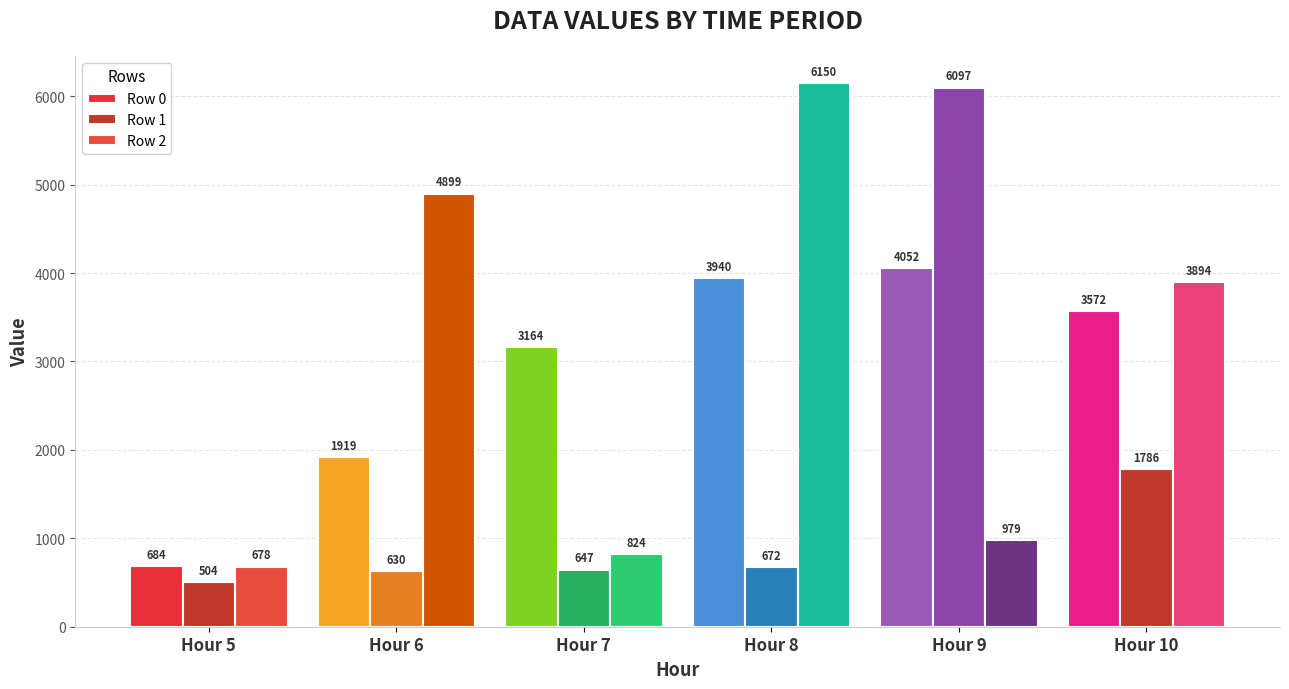

Between Hour 7 and Hour 10, which is larger?

Hour 10